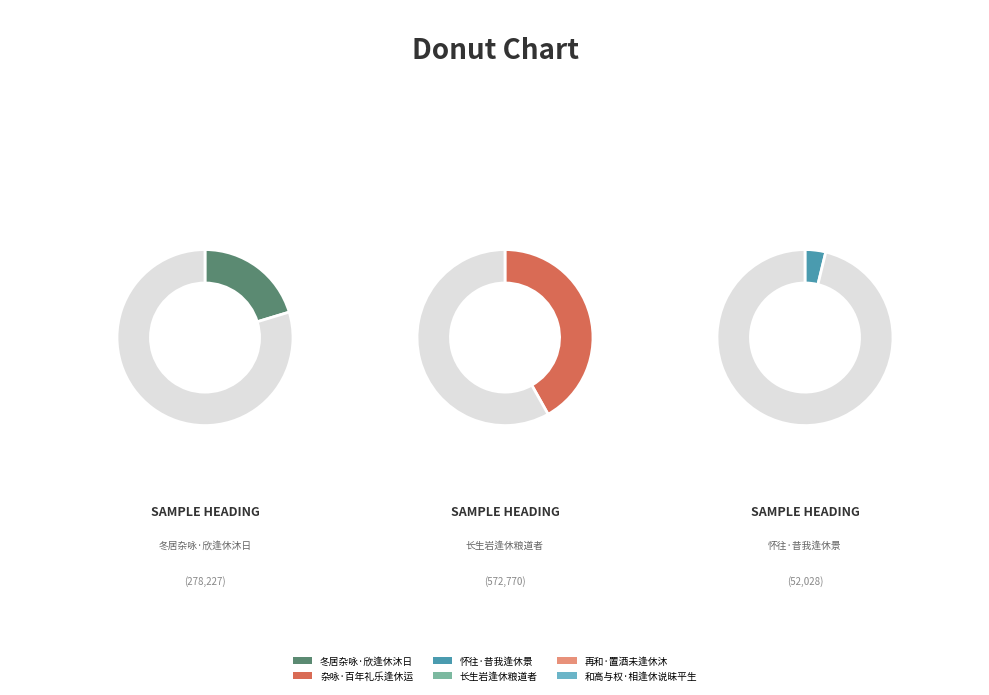

To the nearest percent, what portion does 冬居杂咏·欣逢休沐日 represent?

20%